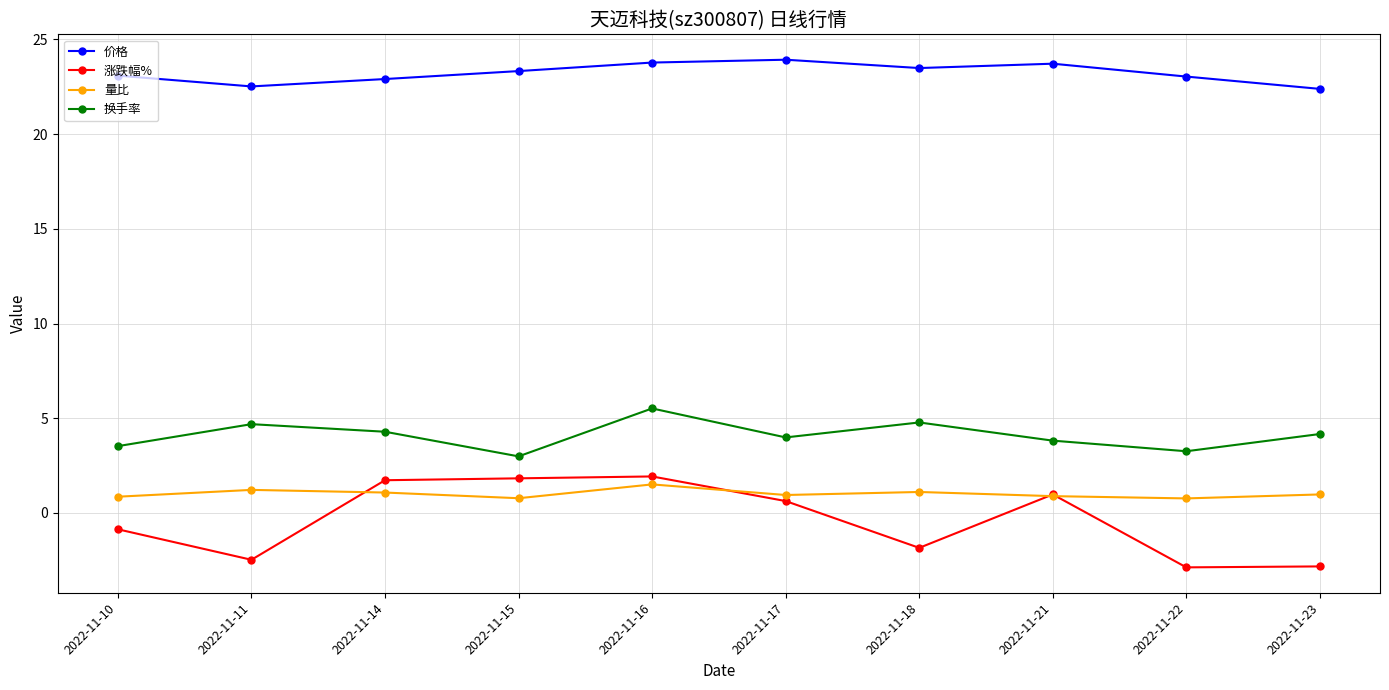

True or false: 涨跌幅% and 换手率 cross at least once.

False